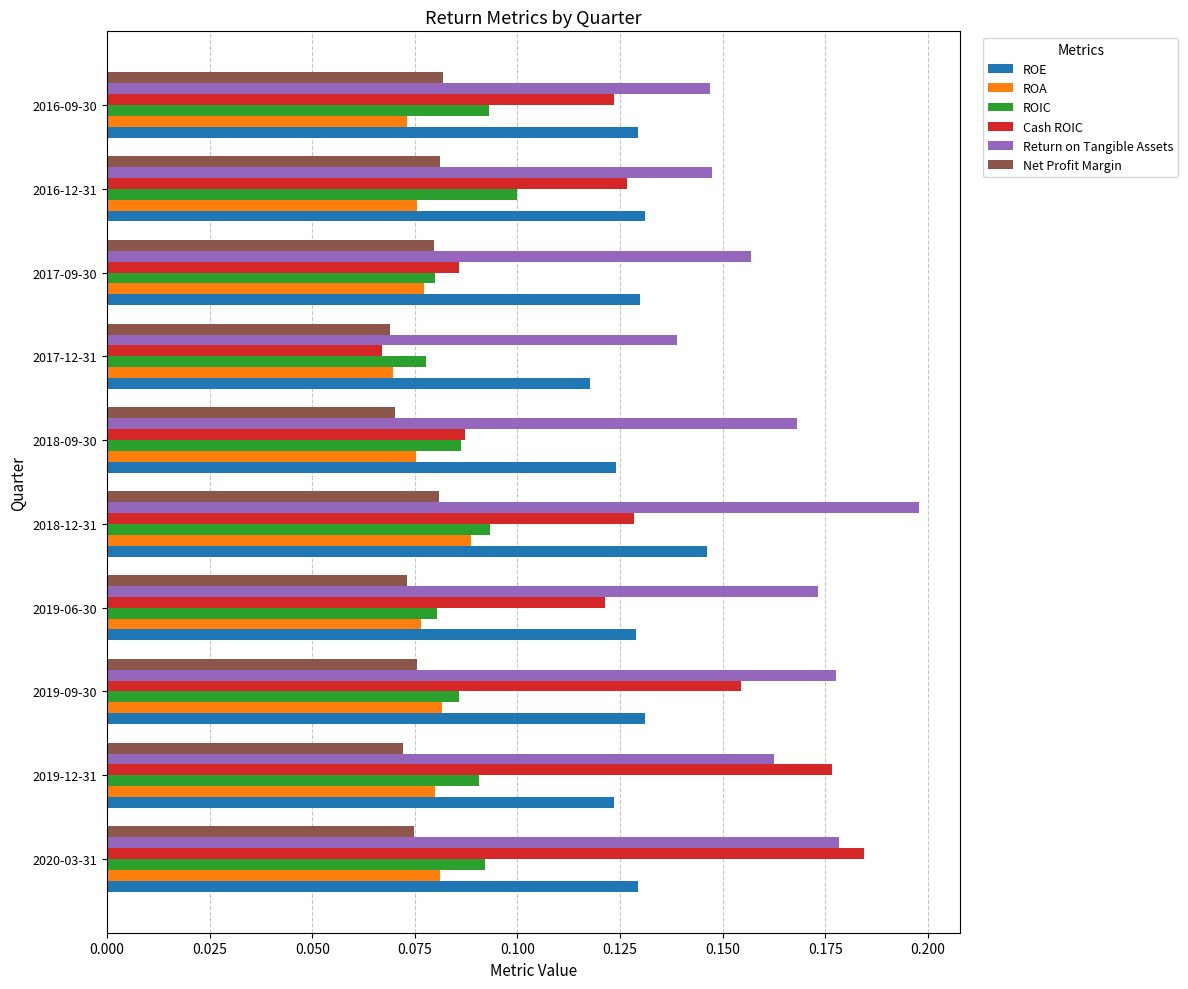

Which series has the largest total across all categories?

Return on Tangible Assets